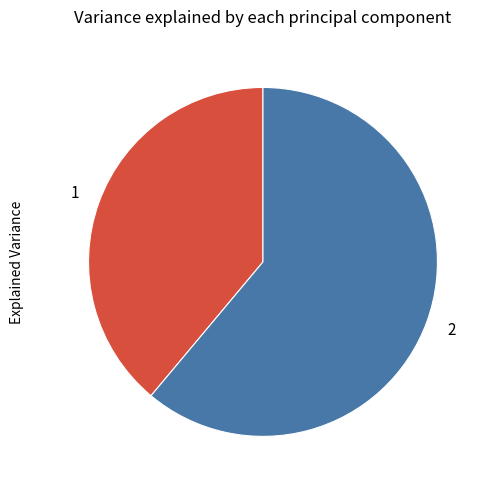

Does any single category account for the majority?

Yes